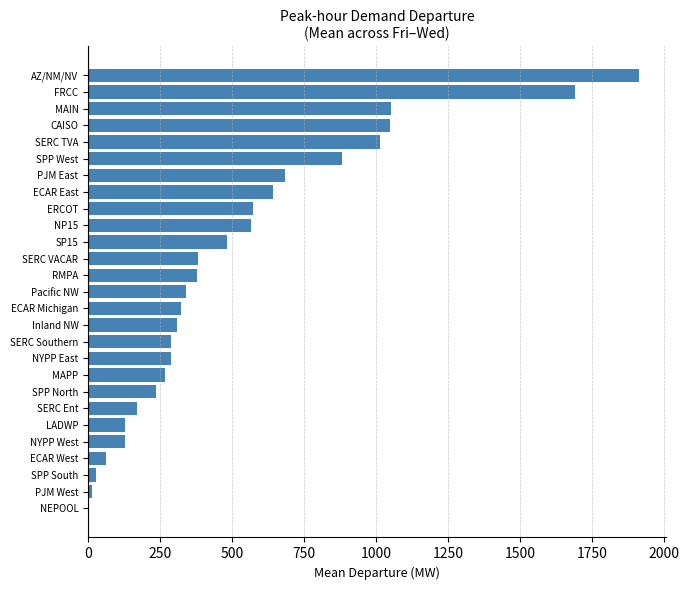

What is the sum of the values at SERC TVA and Inland NW?

1321.2